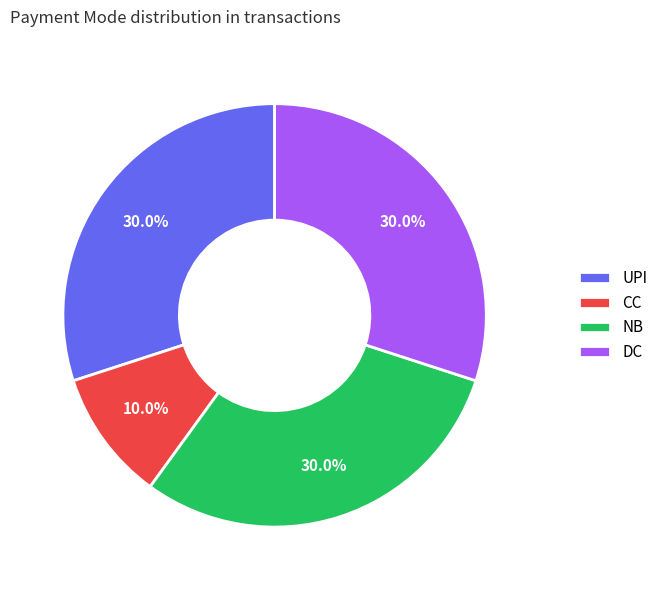

Is there any slice that represents more than half of the pie?

No